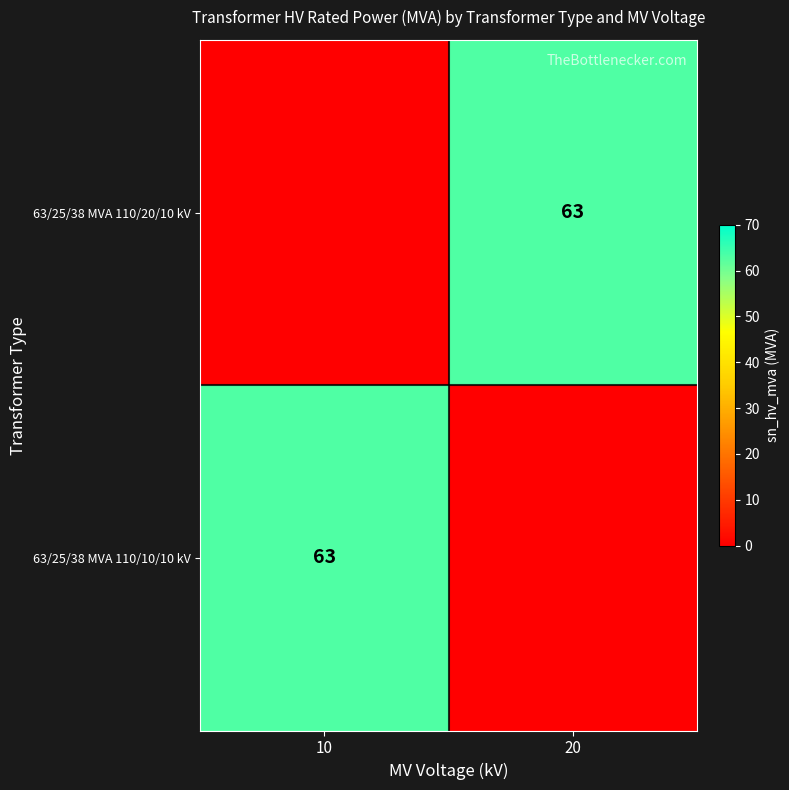

The value of 63/25/38 MVA 110/20/10 kV at 20 is 63. True or false?

True